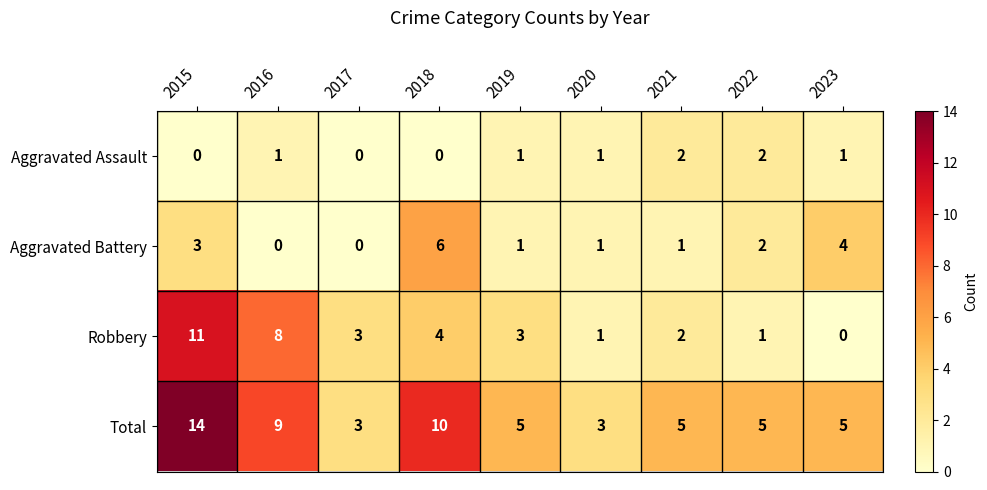

At how many categories does at least one series exceed 13?

1